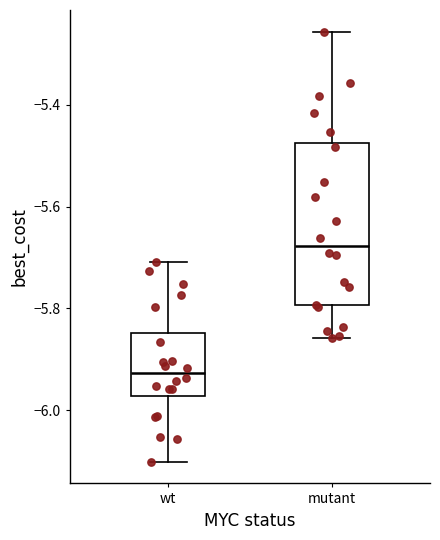

Reading left to right, read every box against the y-axis: the position of its median line, the range the box covers, and the ends of its whiskers. The values are not printed on the chart, so give them approximately, as read against the axis.

wt: median -5.92, box -5.98 to -5.84, whiskers -6.10 to -5.70
mutant: median -5.68, box -5.80 to -5.48, whiskers -5.86 to -5.26